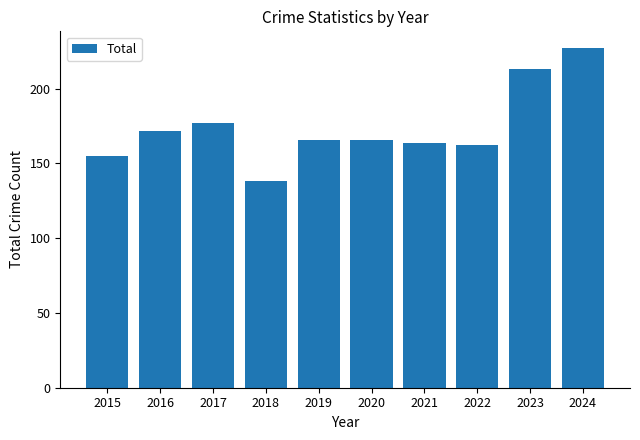

Count the number of data series in this chart.

1